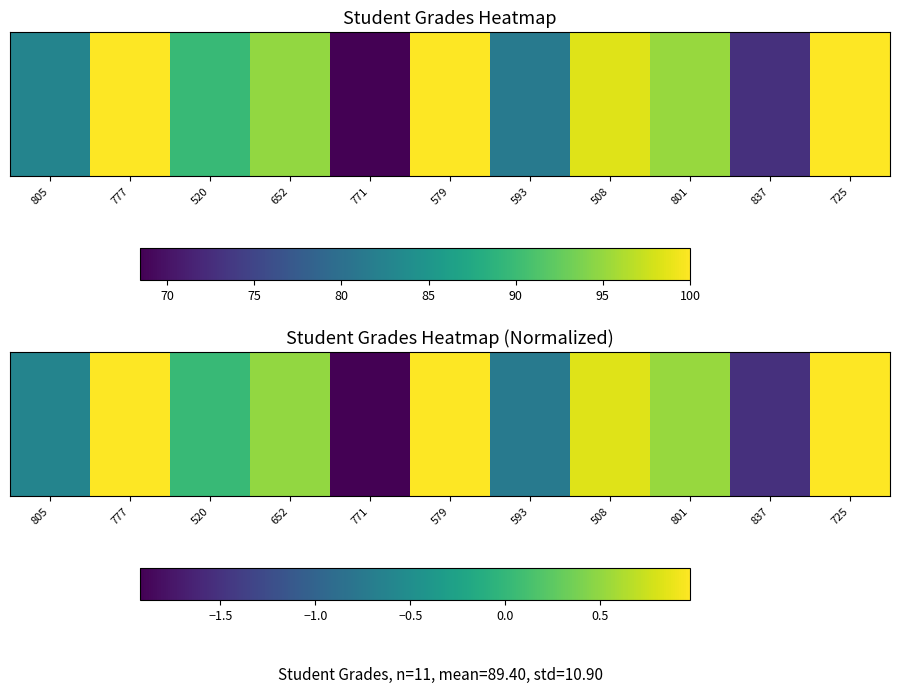

Reading right to left, transcribe all the data shown in this chart.

725=1.0	837=-1.5	801=0.5	508=0.8	593=-0.7	579=1.0	771=-1.9	652=0.5	520=0.0	777=1.0	805=-0.6